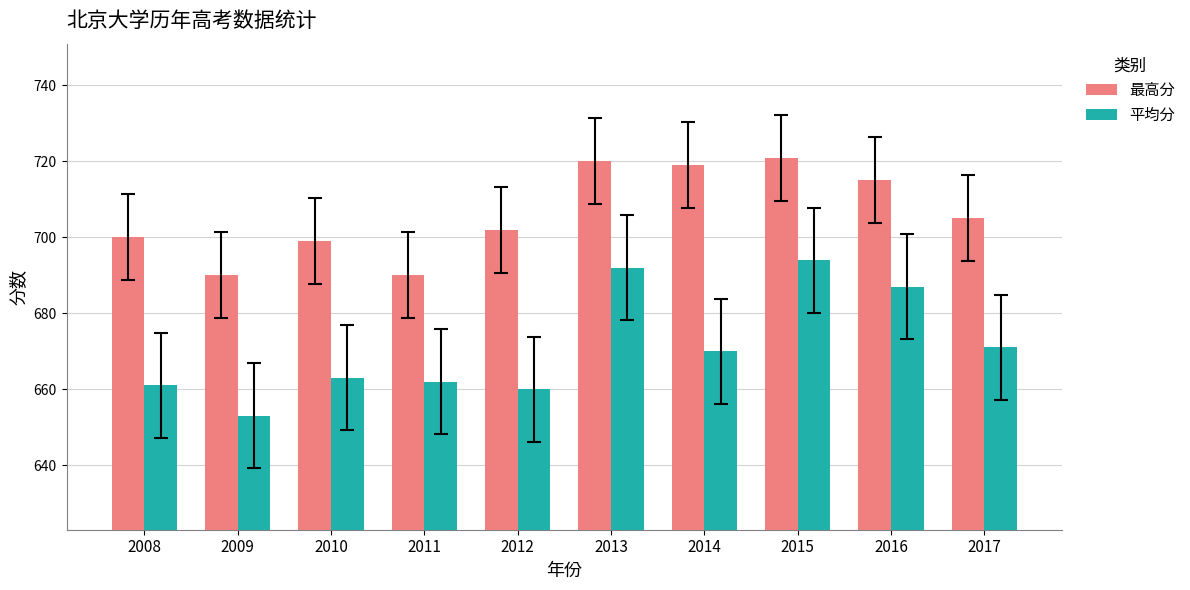

What value does the 平均分 series have at 2013, to the nearest 10?

690